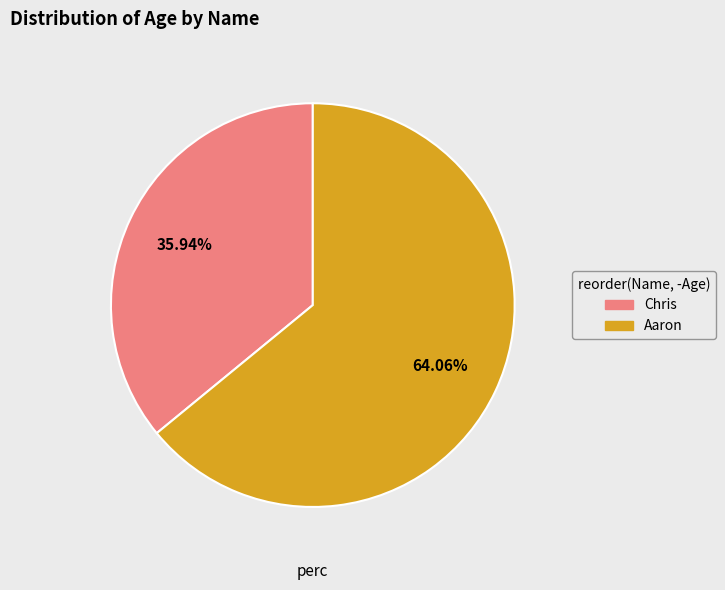

Does Chris represent more than half of the total?

No